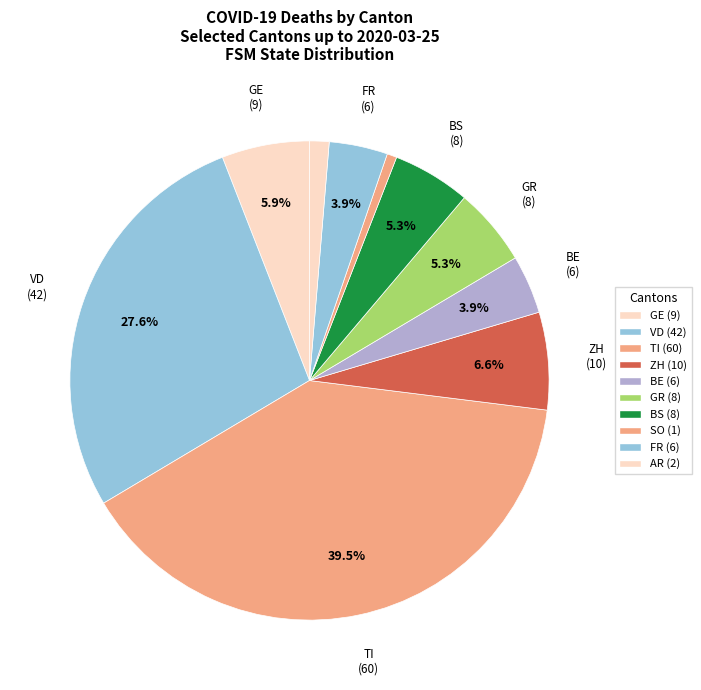

Is there a majority slice in this chart?

No